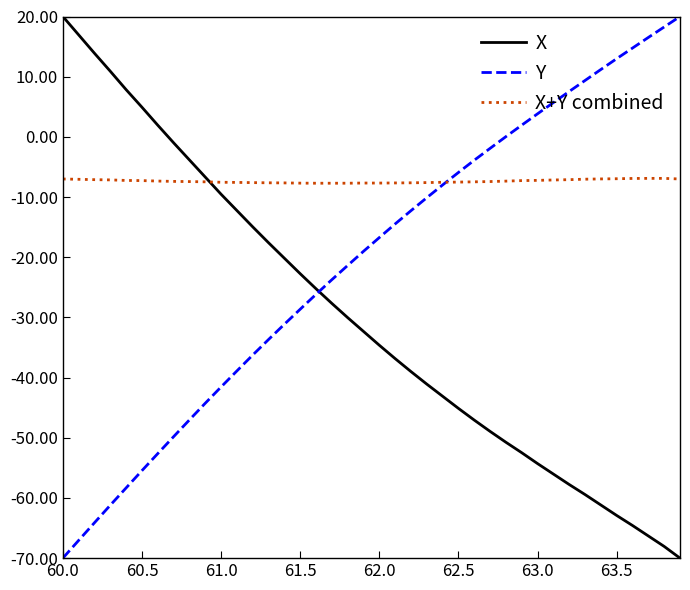

How many values in X are above zero?

7